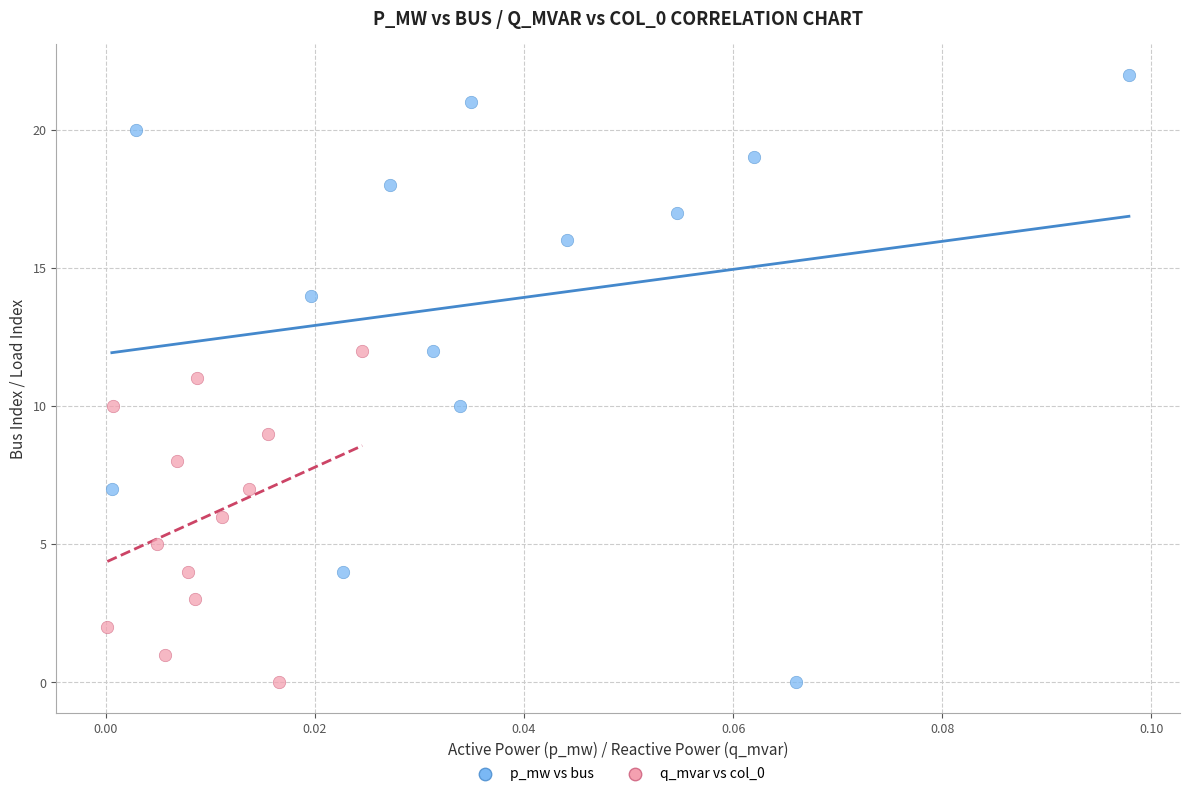

Which series has the largest Y range (max minus min)?

p_mw vs bus